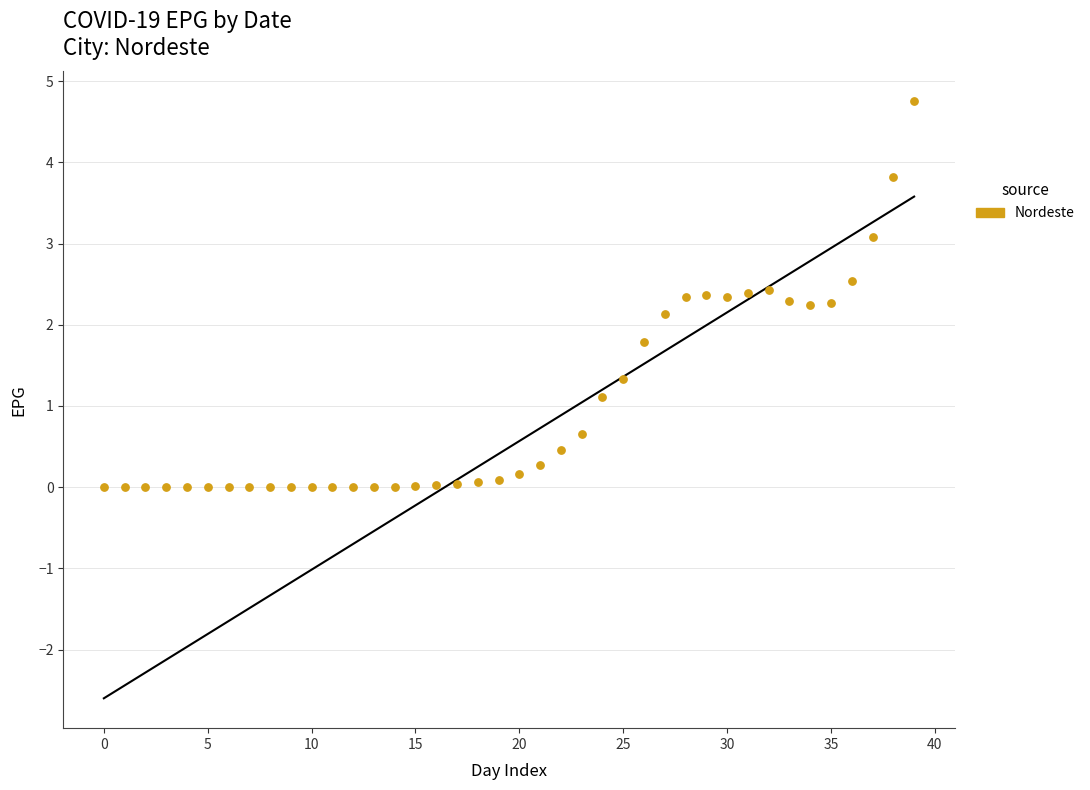

What is the range of Y values (max minus min)?

4.8